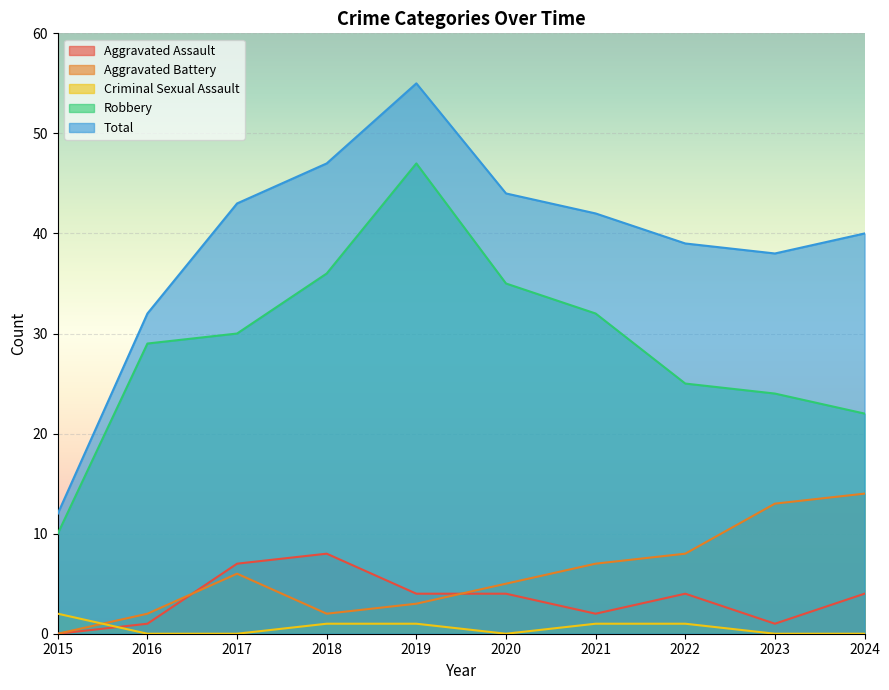

Which series has the largest range (max minus min)?

Total